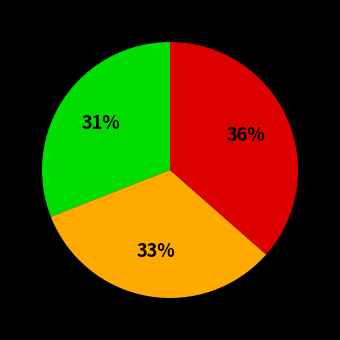

Does any single category account for the majority?

No